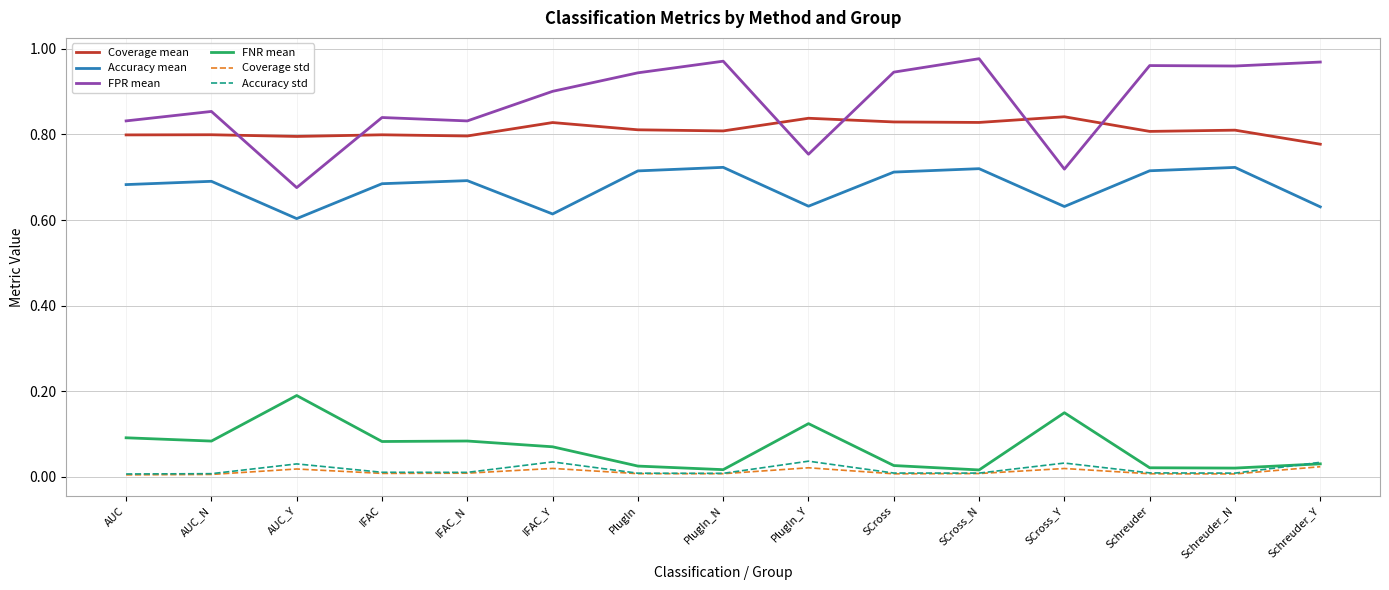

Which series has the largest total across all categories?

FPR mean